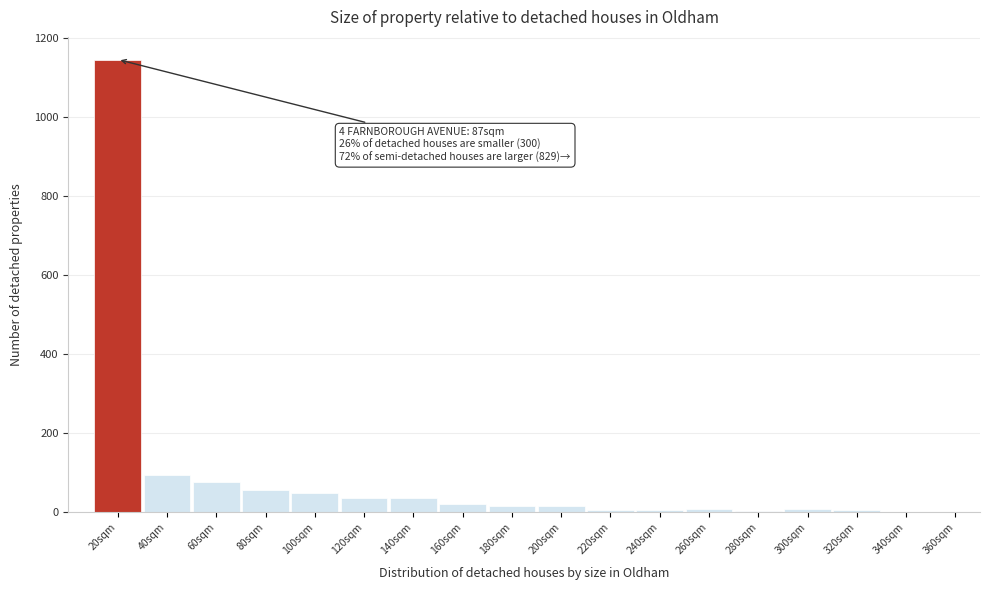

Which label corresponds to the largest value in the chart?

20sqm